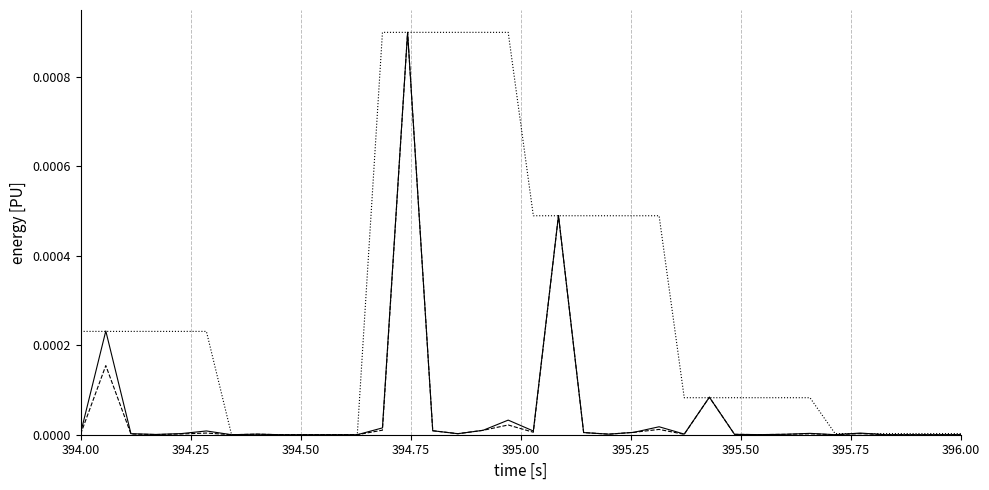

The Edge average expression weight series shows 0.0 at 32. True or false?

False